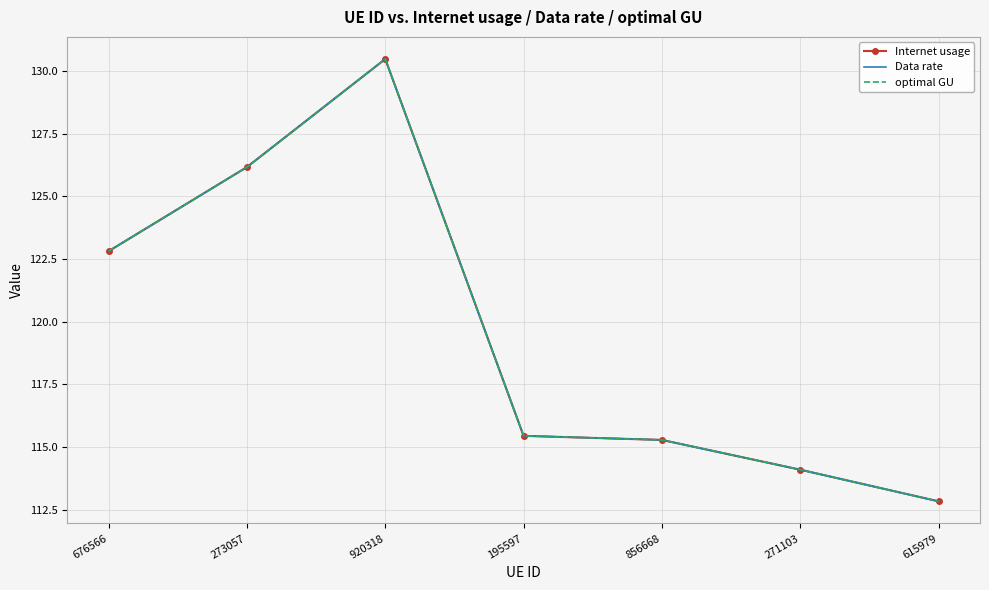

Reading left to right, what are all the values shown in this chart?

Internet usage: 122.8	126.2	130.5	115.4	115.3	114.1	112.8
Data rate: 122.8	126.2	130.5	115.4	115.3	114.1	112.8
optimal GU: 122.8	126.2	130.5	115.4	115.3	114.1	112.8